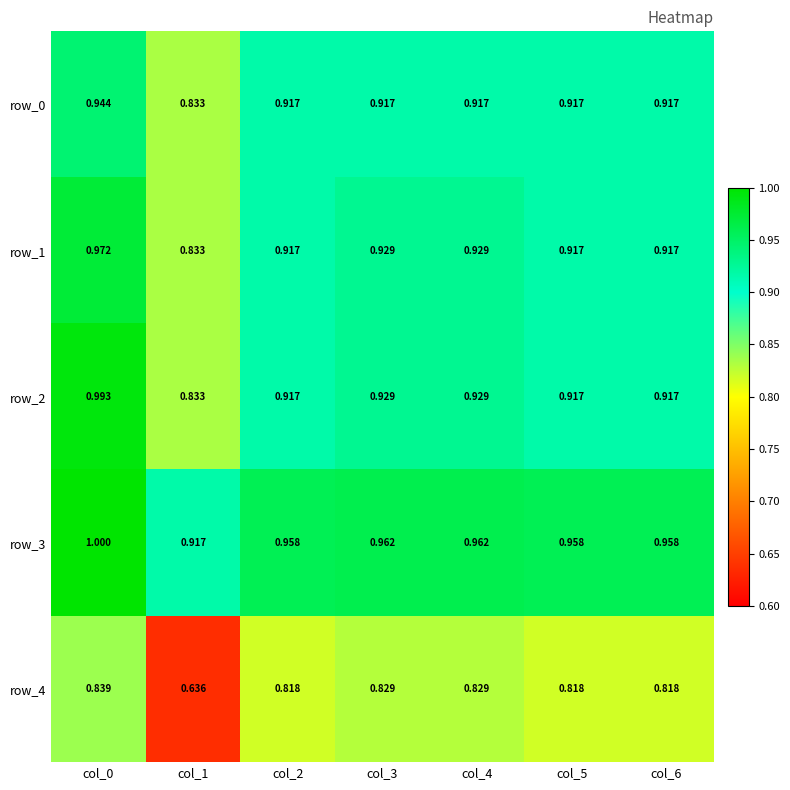

What is the sum of all row_2 values?

6.4